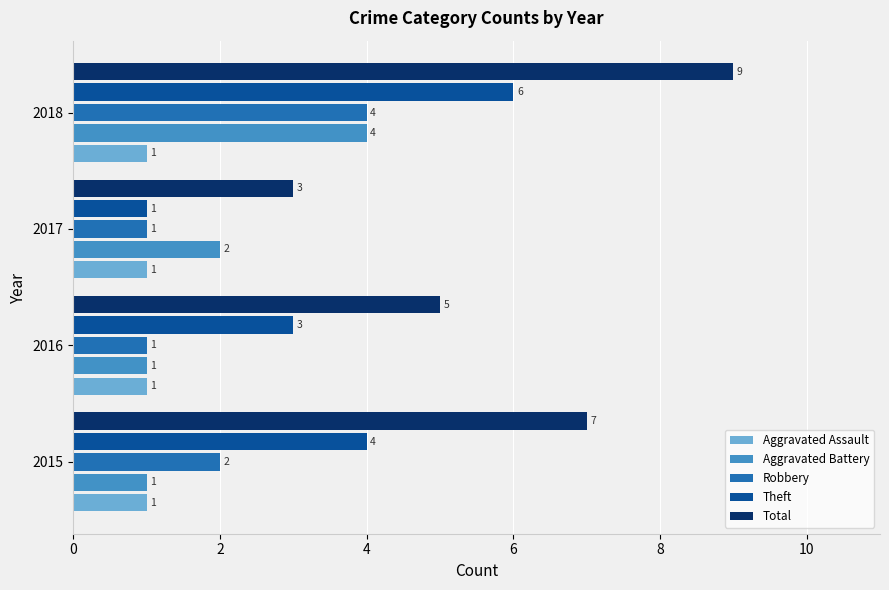

Rank the categories by Theft value from lowest to highest.

2017, 2016, 2015, 2018